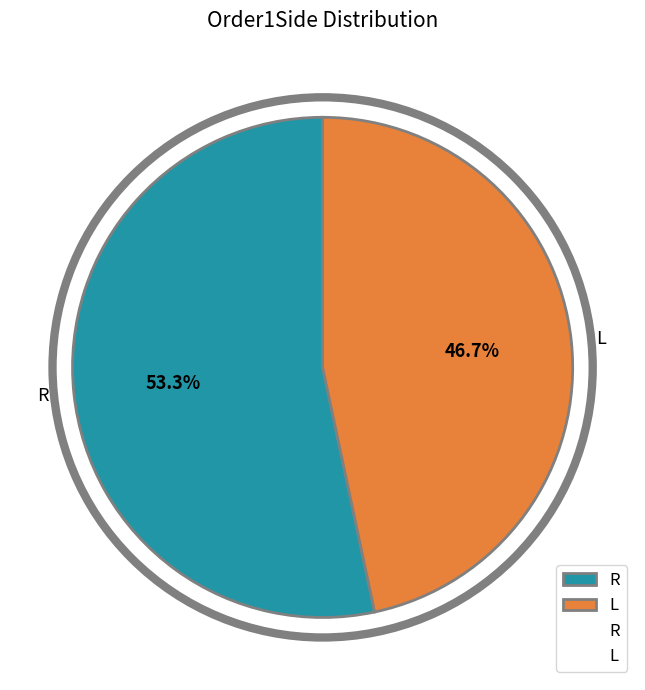

The L slice represents 57% of the pie. True or false?

False